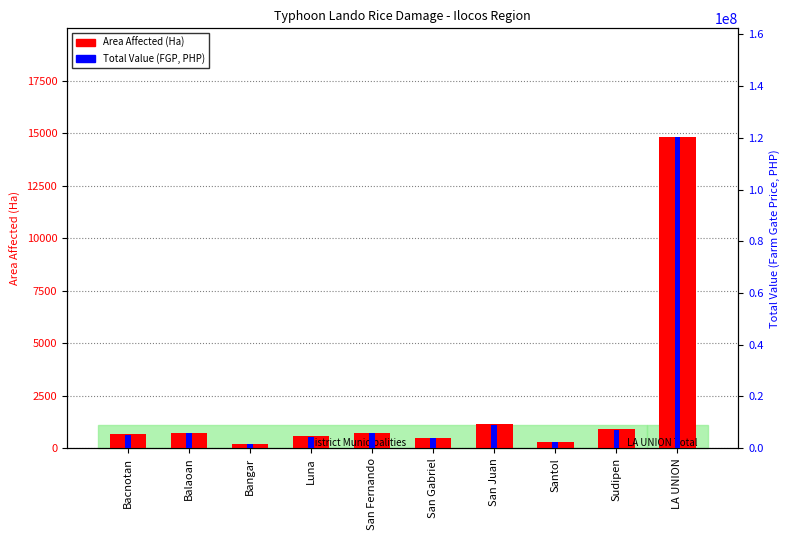

Where does the Total Value (FGP, PHP) series first go above 5706475?

Balaoan